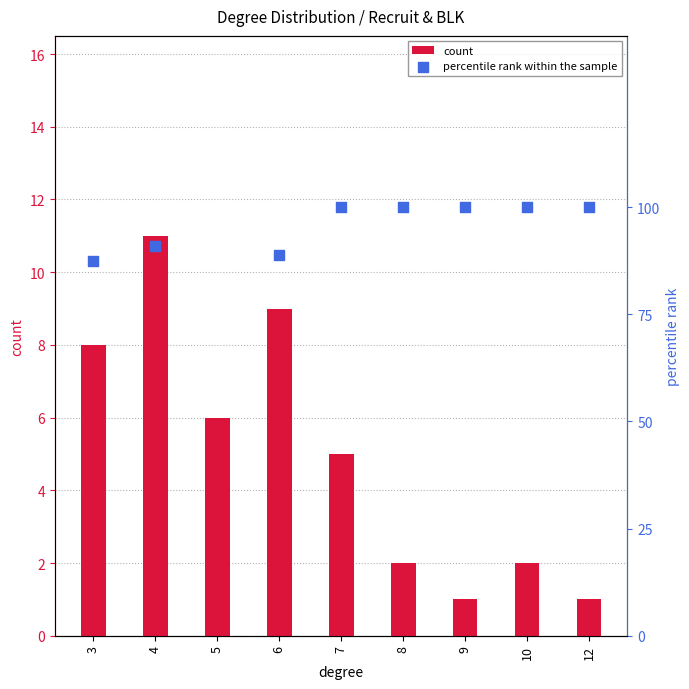

Which series reaches the minimum Y coordinate?

count